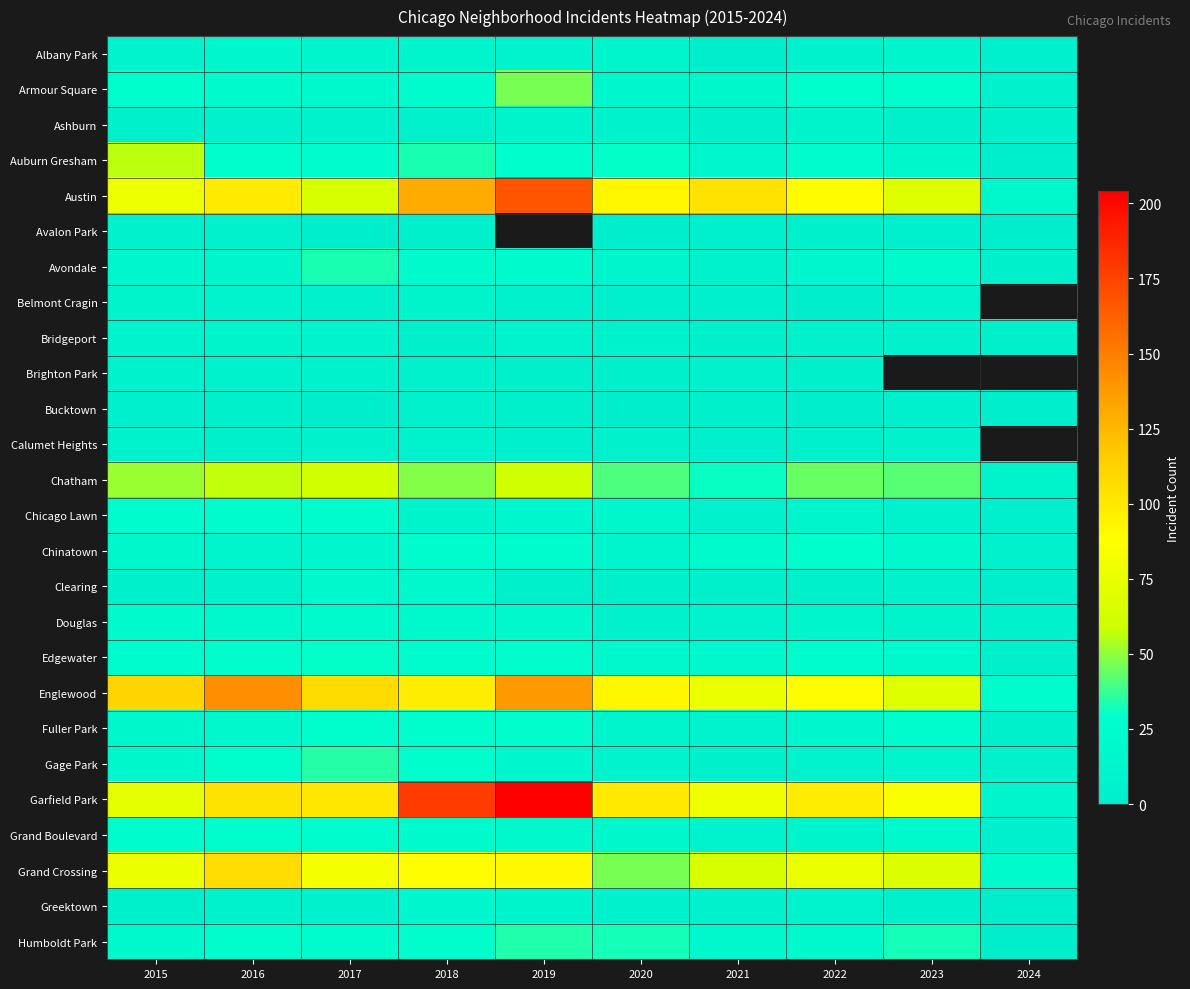

The Avalon Park series shows 2.0 at 2020. True or false?

True